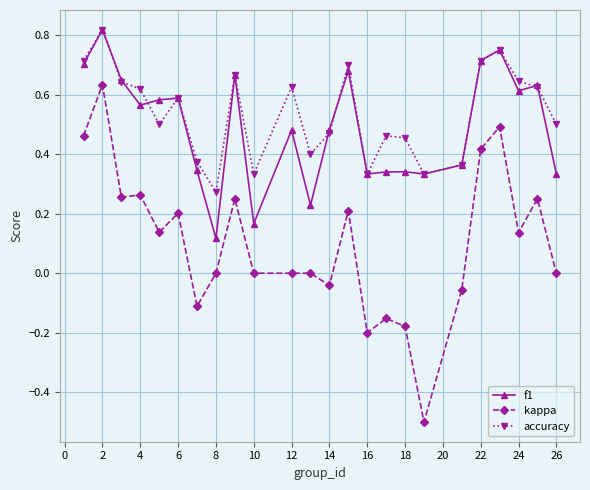

Which series has the widest spread of values?

kappa